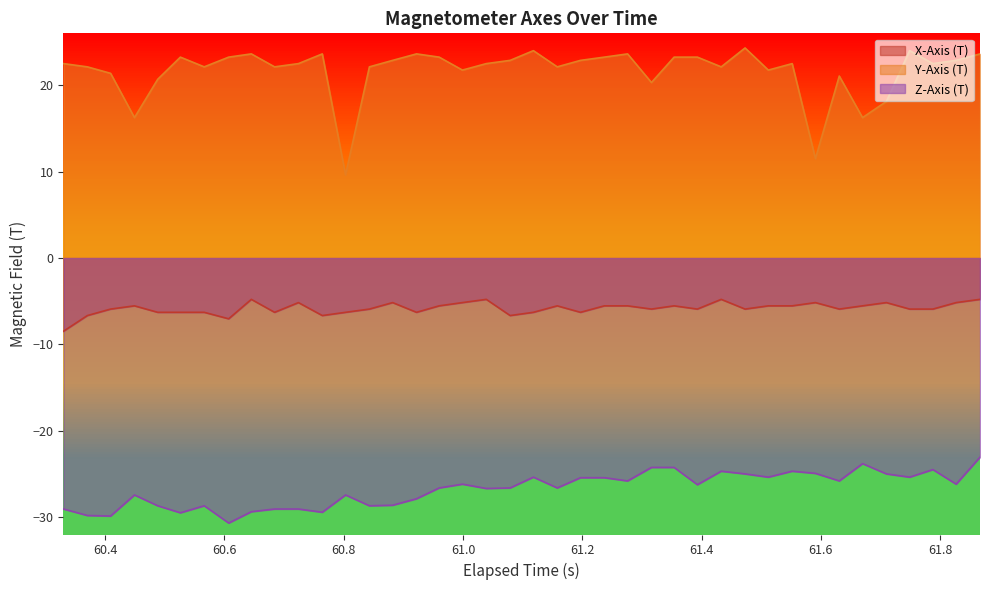

List the series in order of their overall mean, highest first.

Y-Axis (T), X-Axis (T), Z-Axis (T)